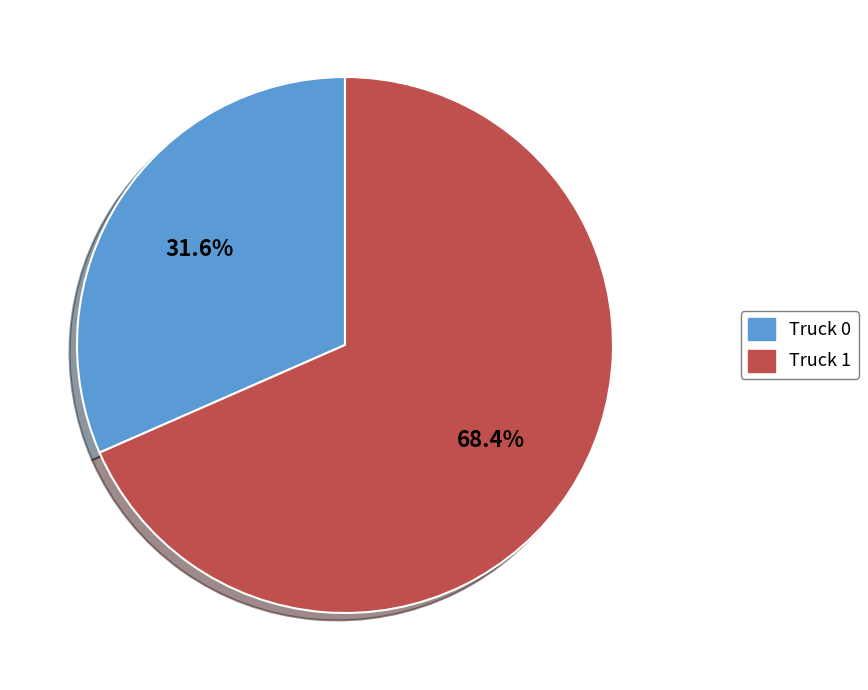

What is the total percentage of Truck 0 and Truck 1?

100.0%